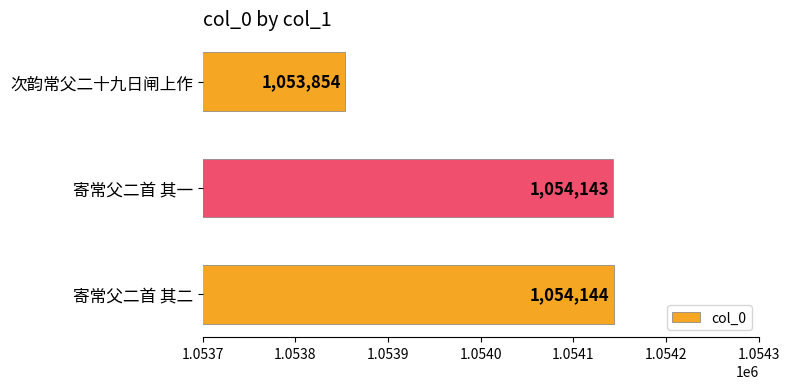

Rank the categories by value from lowest to highest.

次韵常父二十九日闸上作, 寄常父二首 其一, 寄常父二首 其二